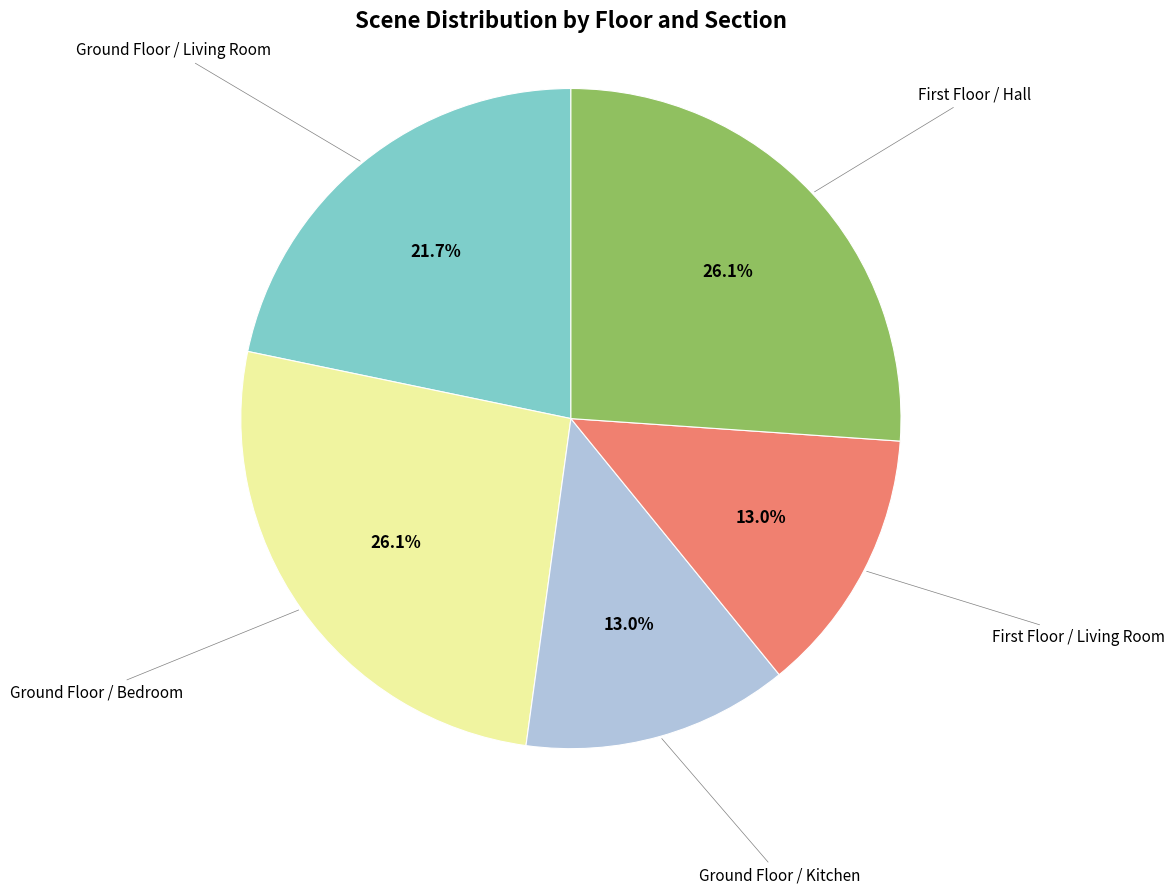

Approximately how many times larger is the value at Ground Floor / Kitchen compared to Ground Floor / Living Room?

0.6